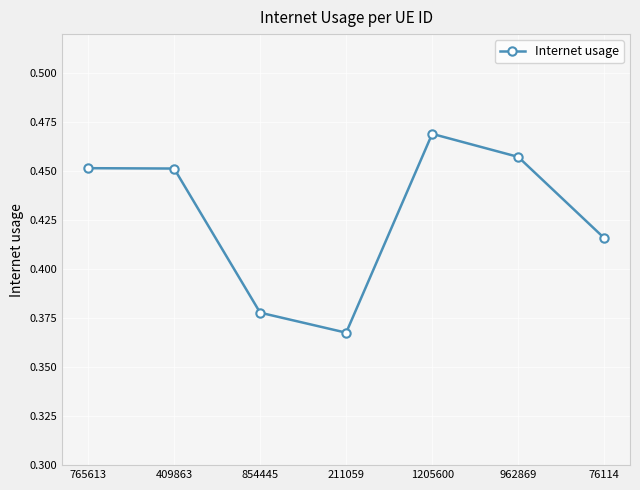

The chart shows a value of 0.2 at 962869. True or false?

False